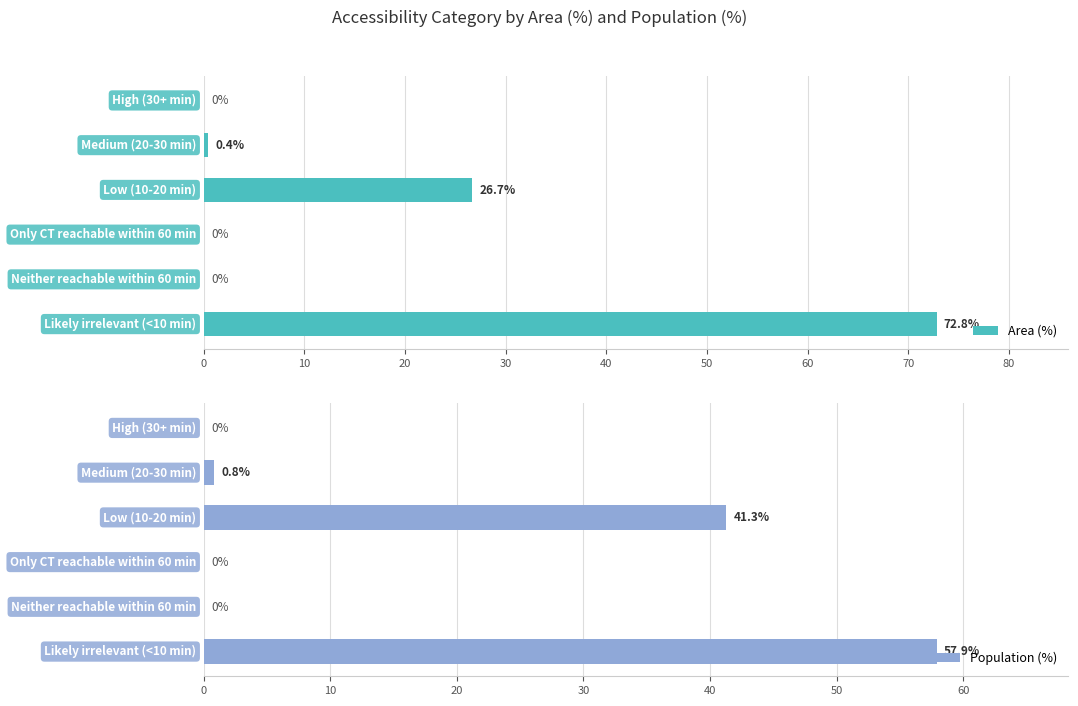

How many bars are there in each group?

2